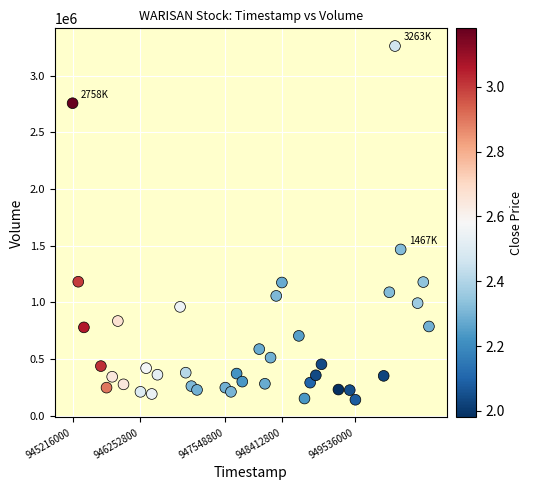

What is the range of X values (max minus min)?

5443200